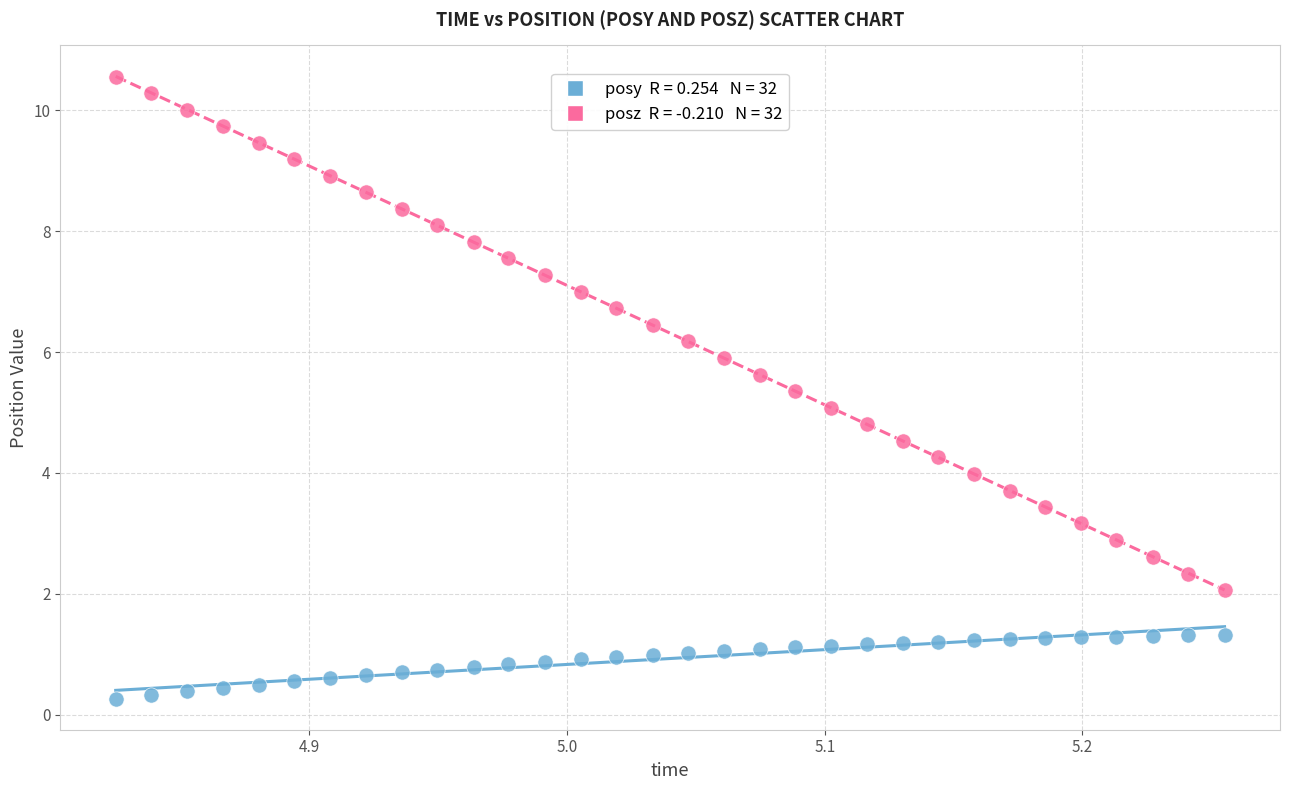

Across all data points, what is the range of X values (max minus min)?

0.4